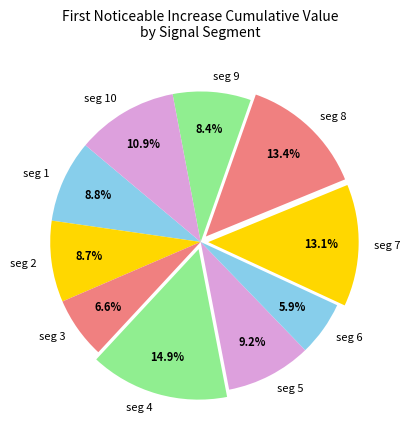

Which category has the smallest portion of the pie?

seg 6